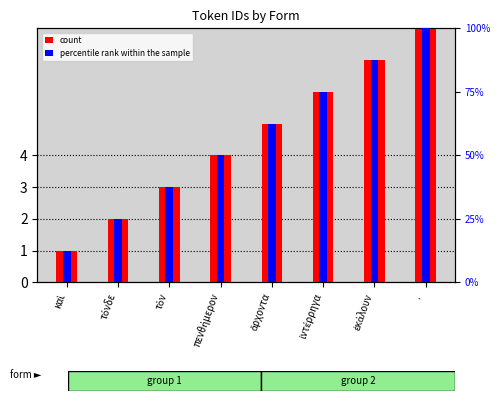

At which label does percentile rank within the sample reach its peak?

·